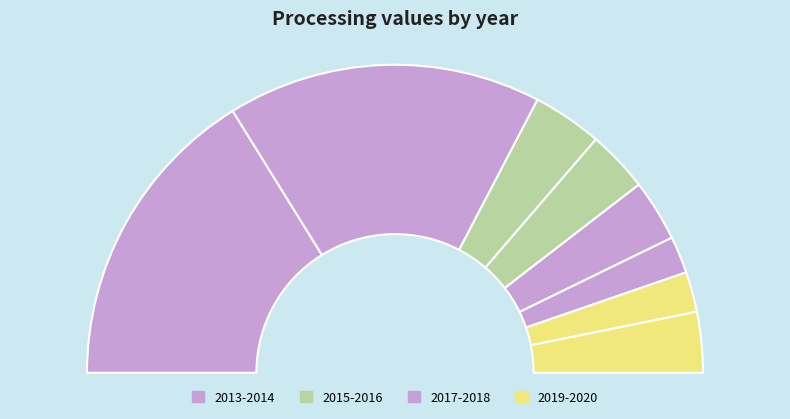

What percentage is the 2013 slice, to the nearest percent?

32%